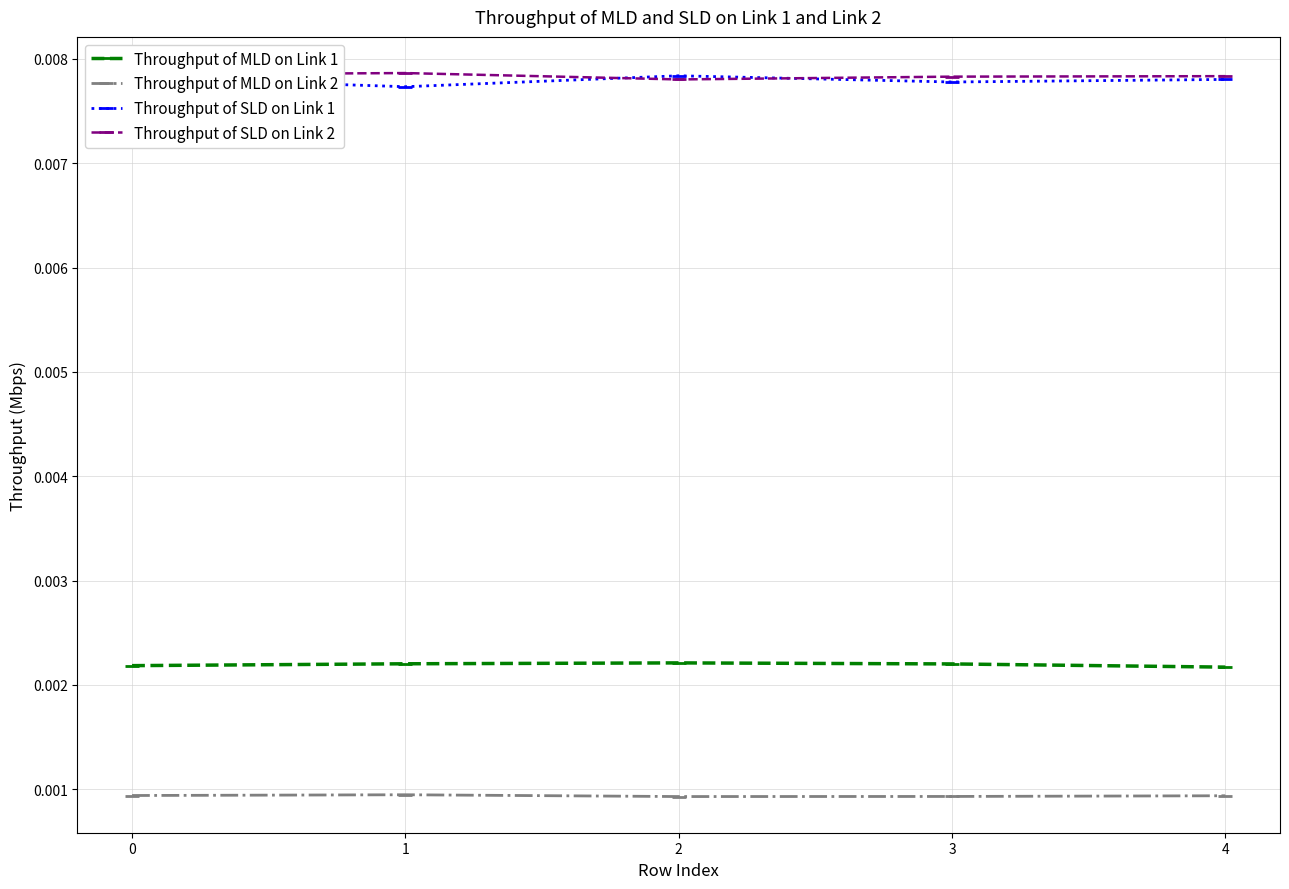

True or false: Throughput of SLD on Link 1 and Throughput of MLD on Link 1 intersect in this chart.

False